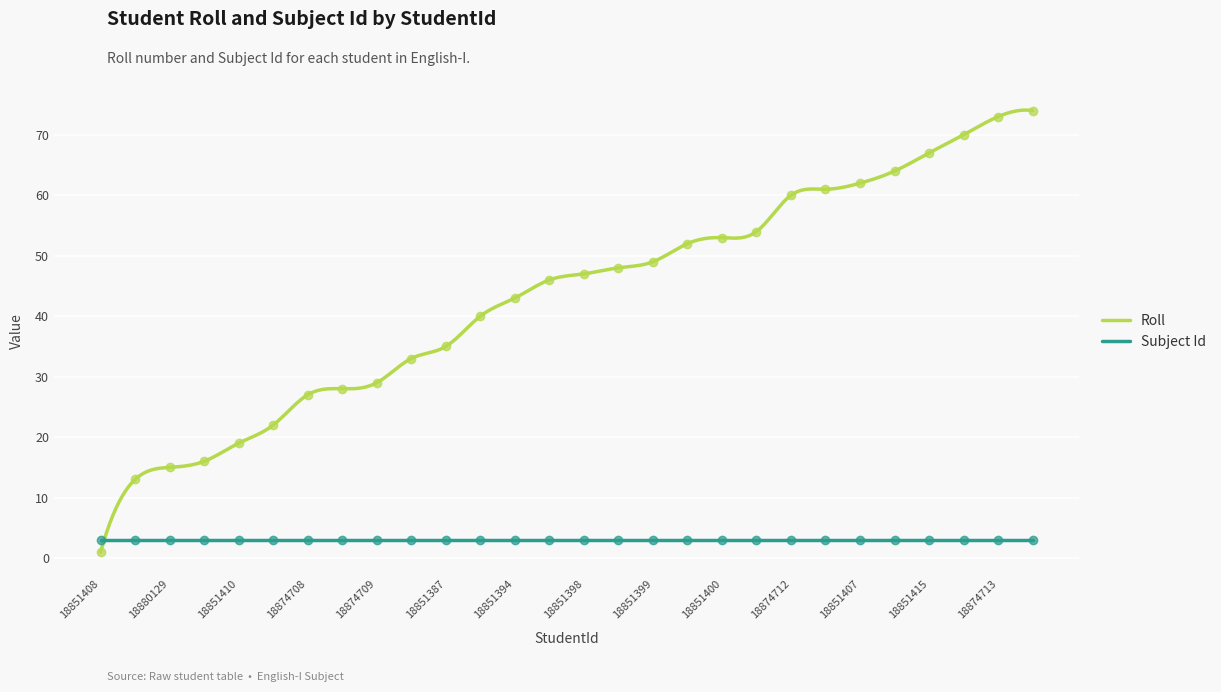

What is the change in value from 18880129 to 18874708?

+12